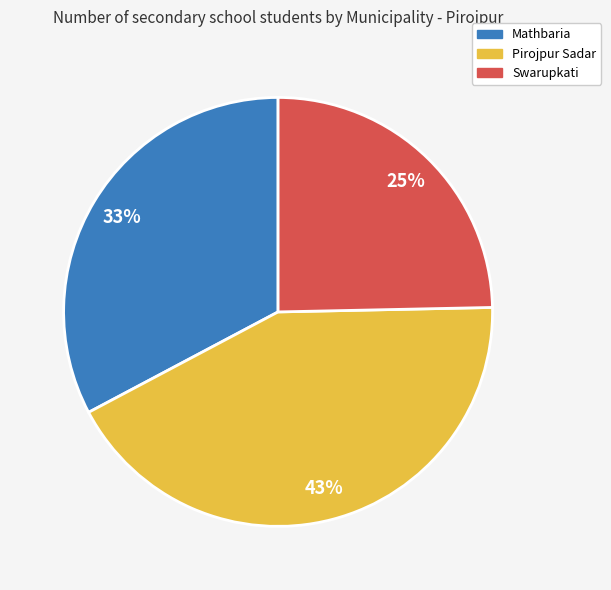

To the nearest percent, what portion does Mathbaria represent?

33%